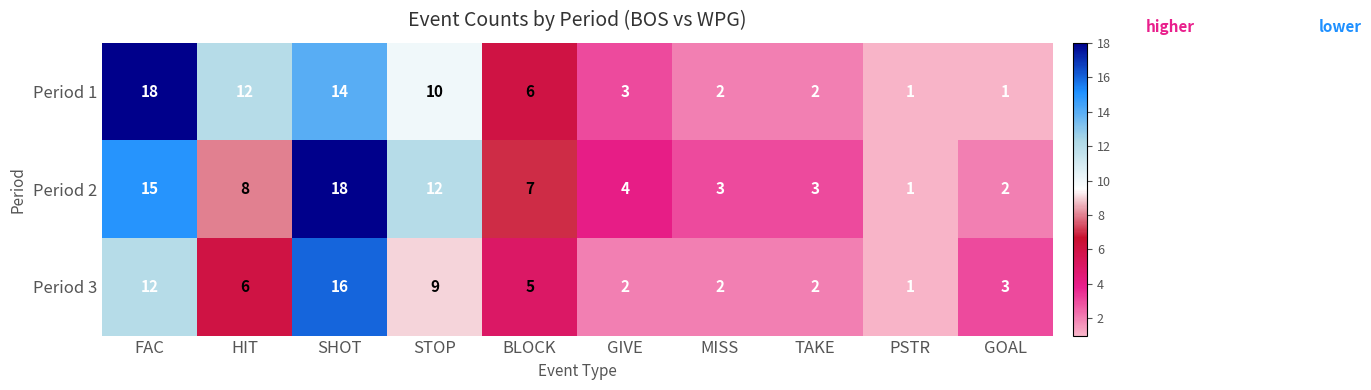

Reading left to right, transcribe all the data shown in this chart.

Period 1: FAC=18	HIT=12	SHOT=14	STOP=10	BLOCK=6	GIVE=3	MISS=2	TAKE=2	PSTR=1	GOAL=1
Period 2: FAC=15	HIT=8	SHOT=18	STOP=12	BLOCK=7	GIVE=4	MISS=3	TAKE=3	PSTR=1	GOAL=2
Period 3: FAC=12	HIT=6	SHOT=16	STOP=9	BLOCK=5	GIVE=2	MISS=2	TAKE=2	PSTR=1	GOAL=3